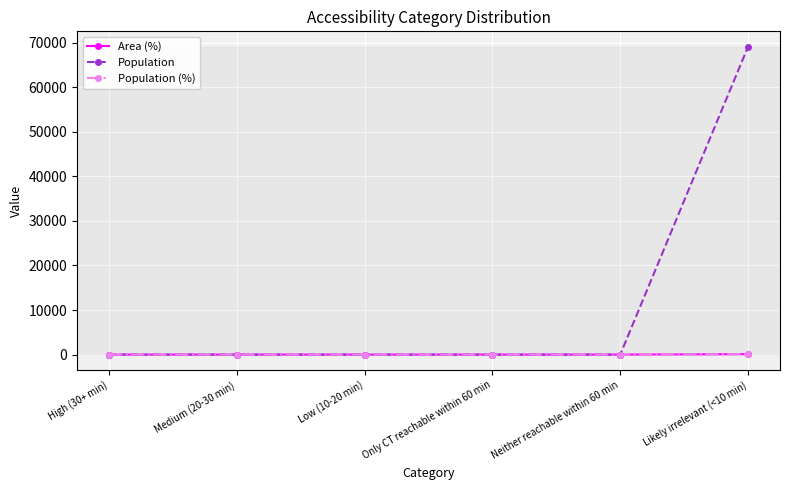

What position from the right is High (30+ min)?

6